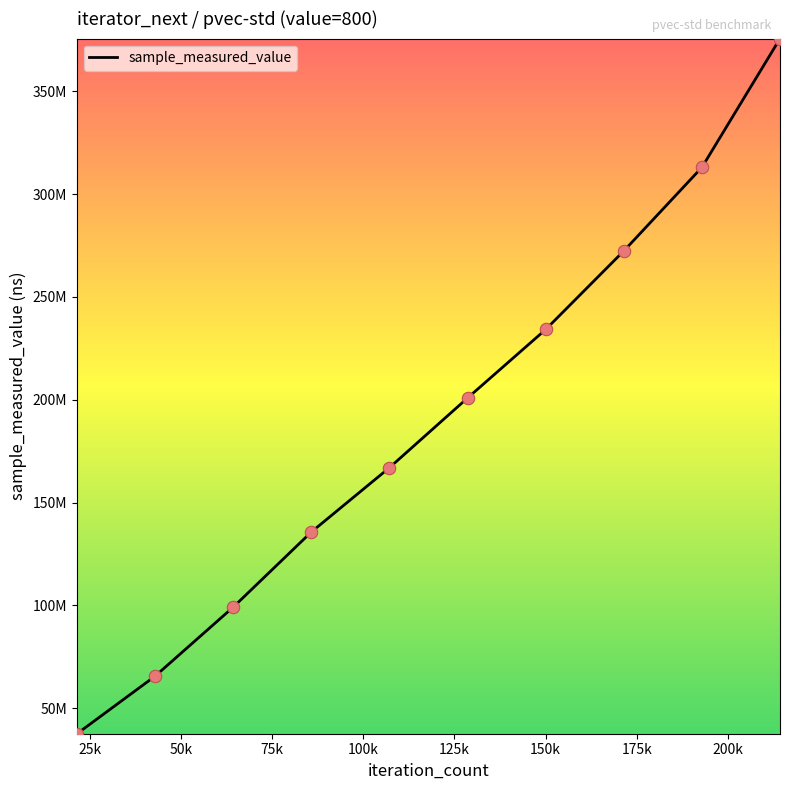

Is this an area chart (filled region under the line)?

No